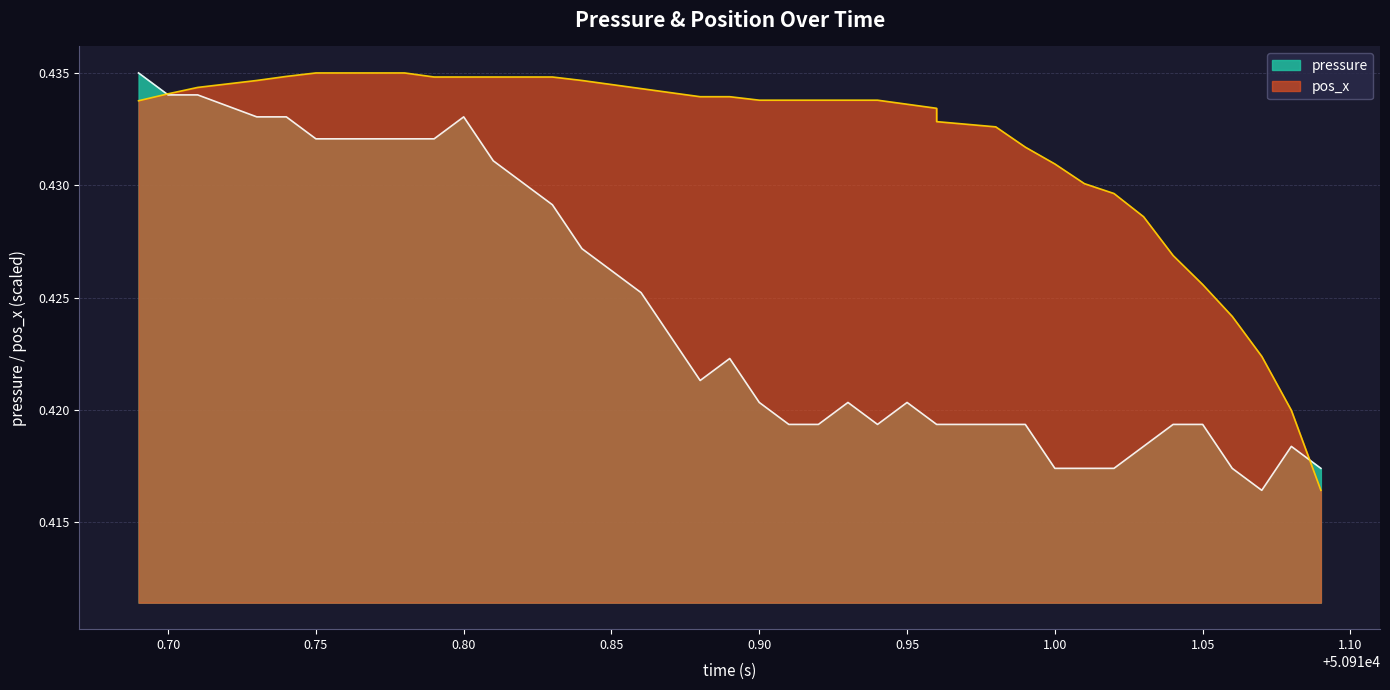

Between 50910.71 and 50910.87, which series saw the biggest shift?

pressure